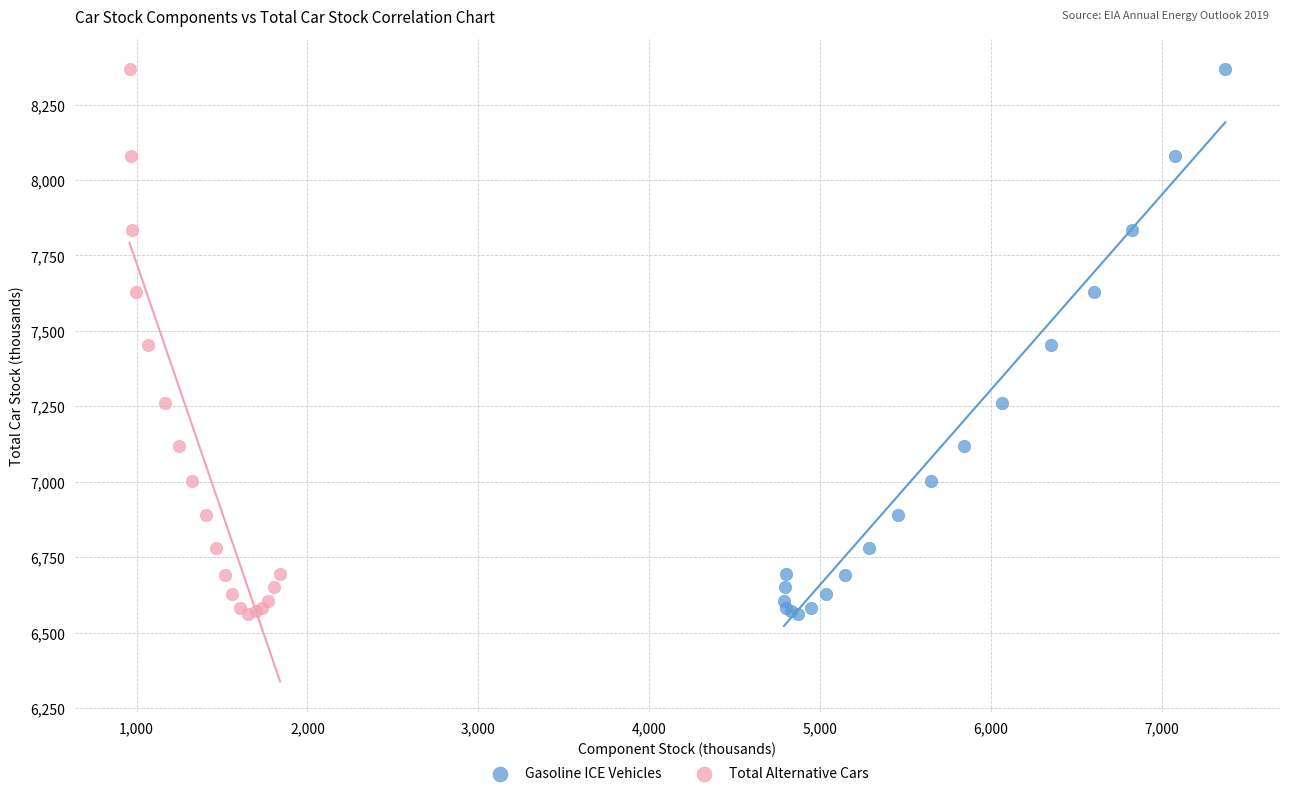

What are all the series names shown in the legend?

Gasoline ICE Vehicles, Total Alternative Cars